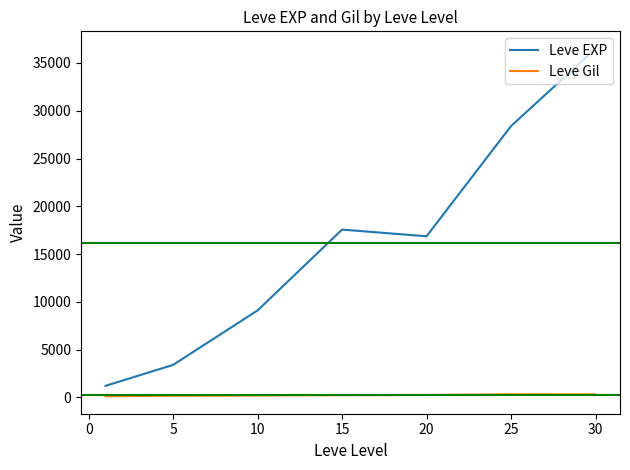

What is the sum of all Leve Gil values?

1644.9